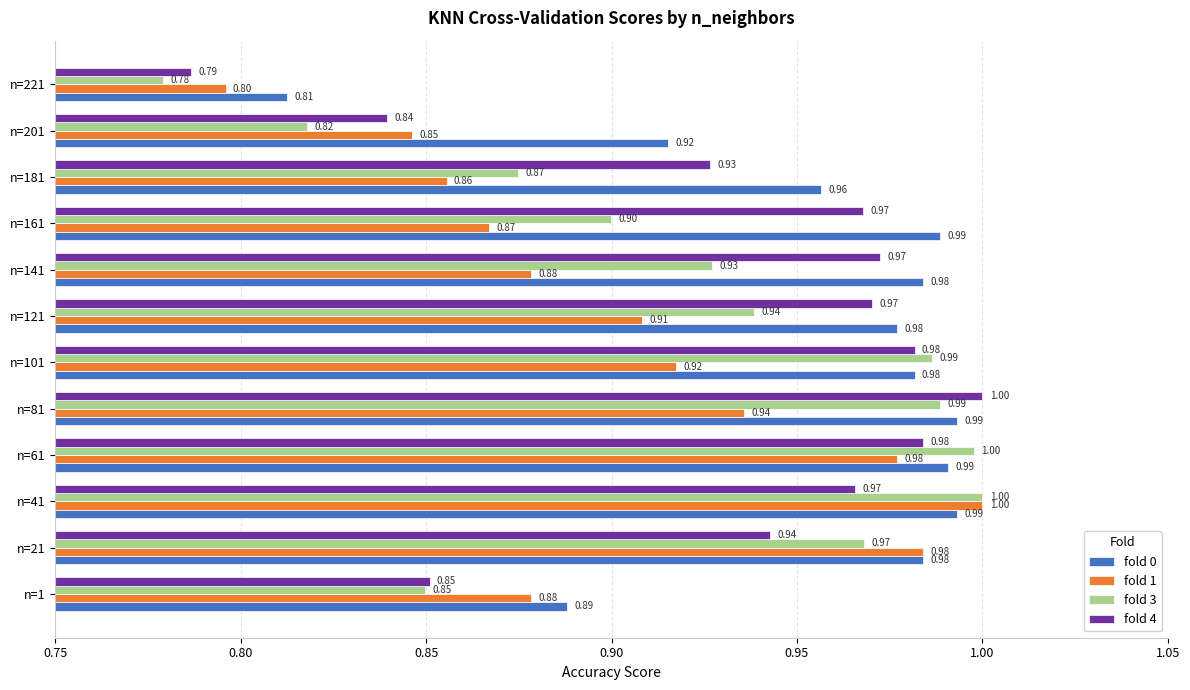

Between n=61 and n=121, which series saw the biggest shift?

fold 1